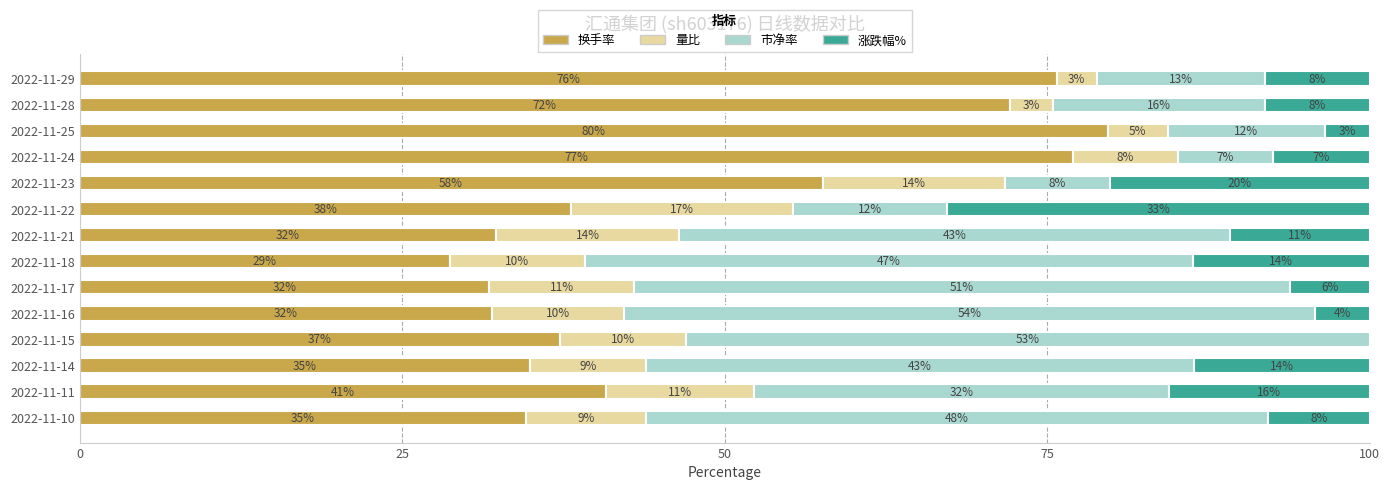

What are all the series names shown in the legend?

换手率, 量比, 市净率, 涨跌幅%